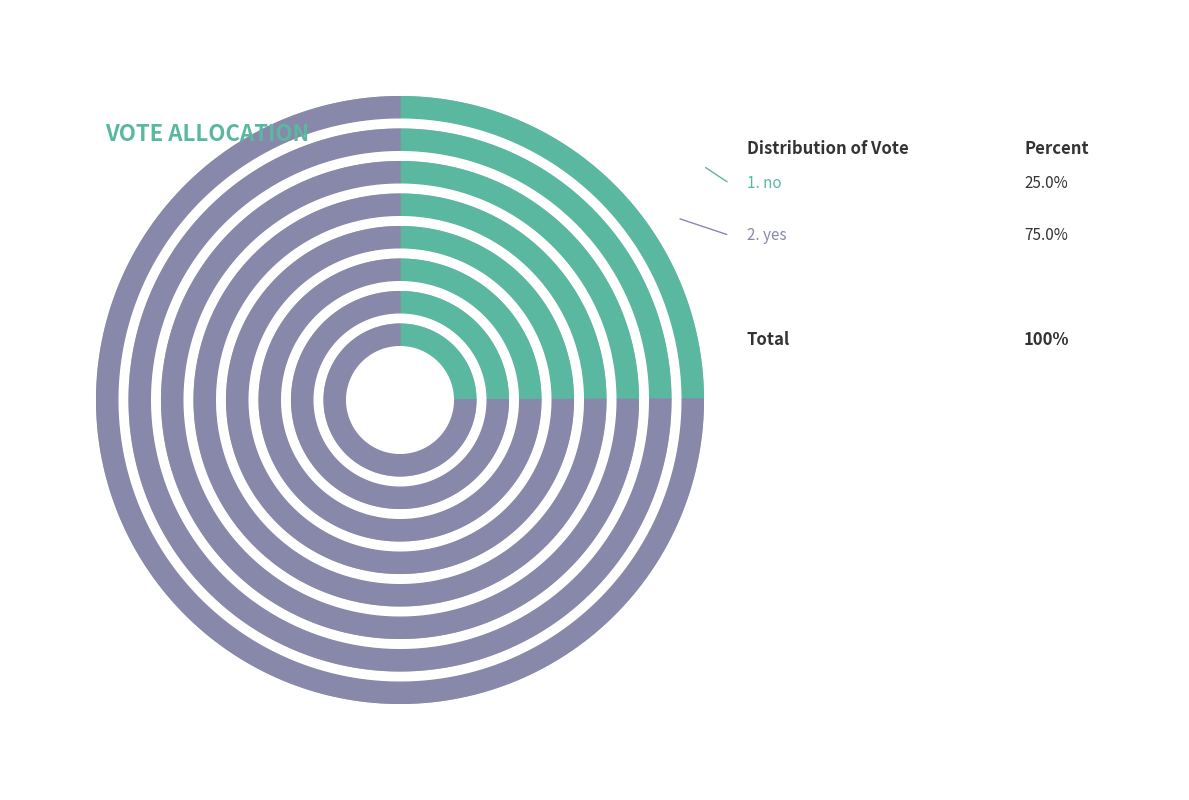

Count the number of slices in the pie.

2